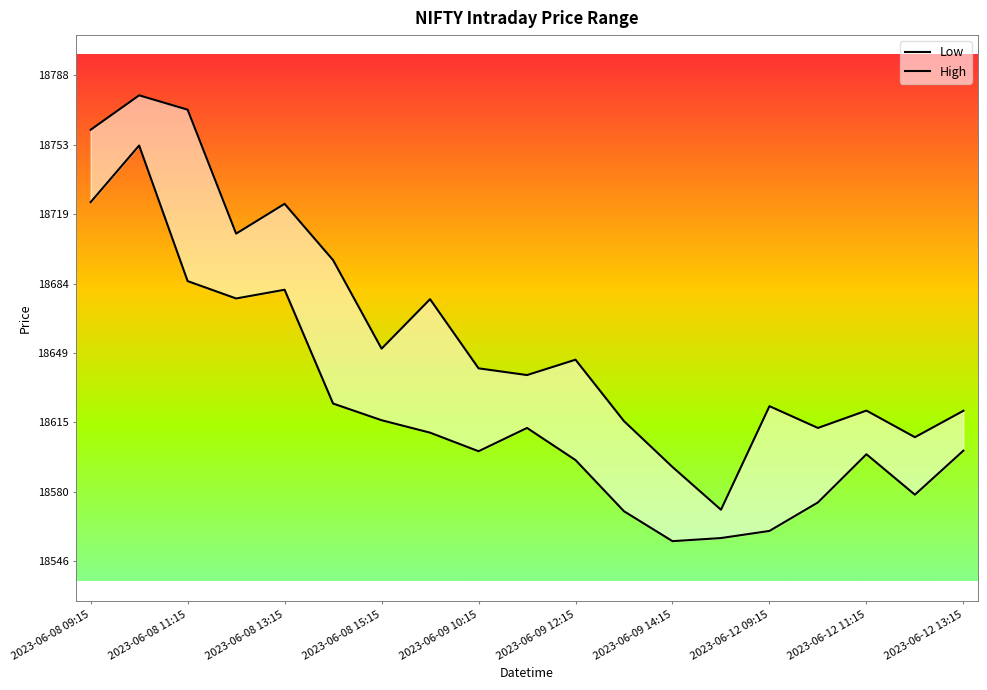

True or false: Low has more than 0 interior local peaks.

True